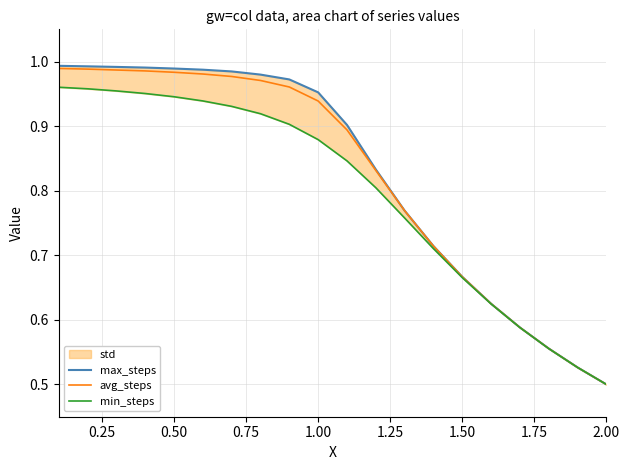

Rank the series by their maximum value, from lowest to highest.

min_steps, avg_steps, max_steps